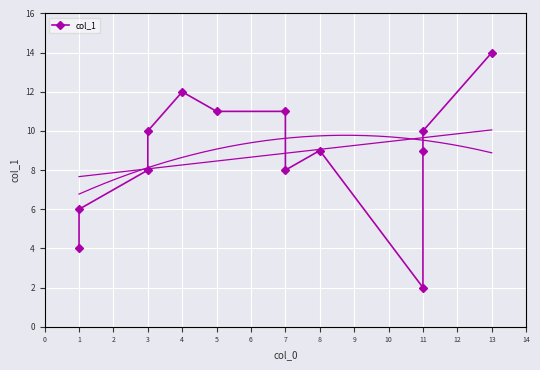

What is the smallest value displayed?

2